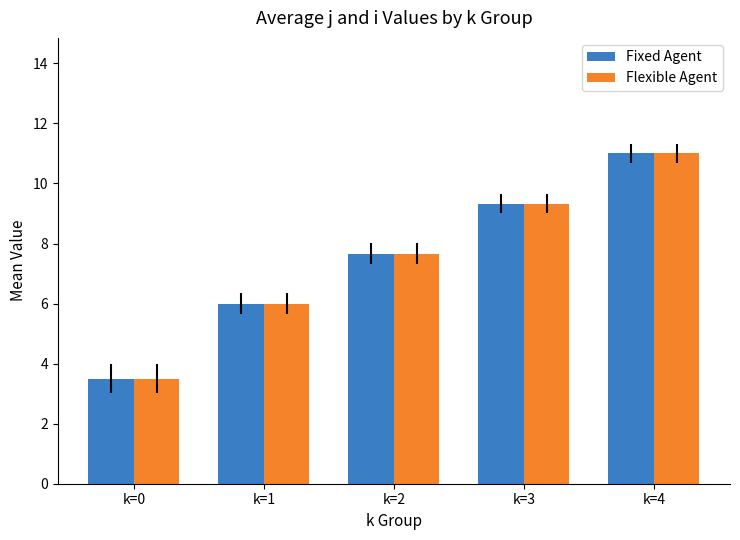

What is the sum of the Fixed Agent values at k=4 and k=2?

18.7